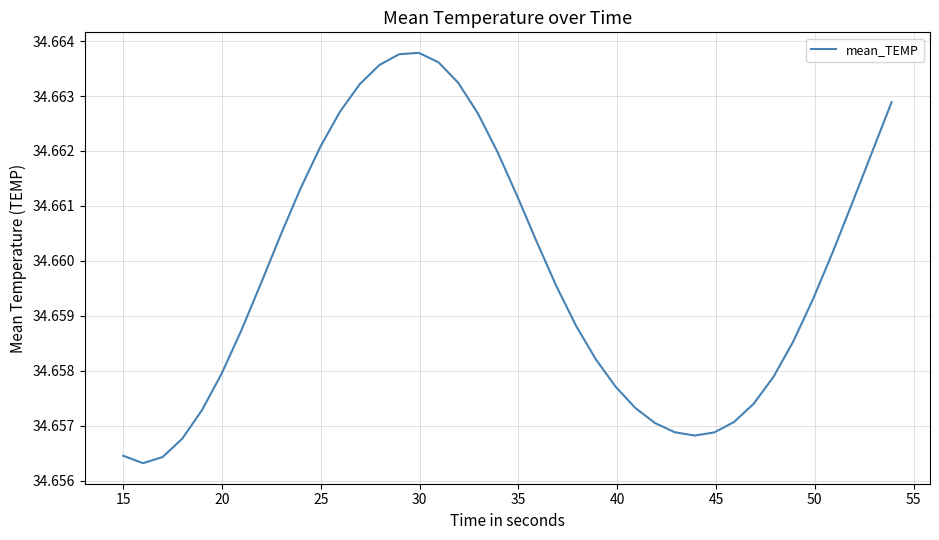

Reading left to right, what are all the values shown in this chart?

34.7	34.7	34.7	34.7	34.7	34.7	34.7	34.7	34.7	34.7	34.7	34.7	34.7	34.7	34.7	34.7	34.7	34.7	34.7	34.7	34.7	34.7	34.7	34.7	34.7	34.7	34.7	34.7	34.7	34.7	34.7	34.7	34.7	34.7	34.7	34.7	34.7	34.7	34.7	34.7